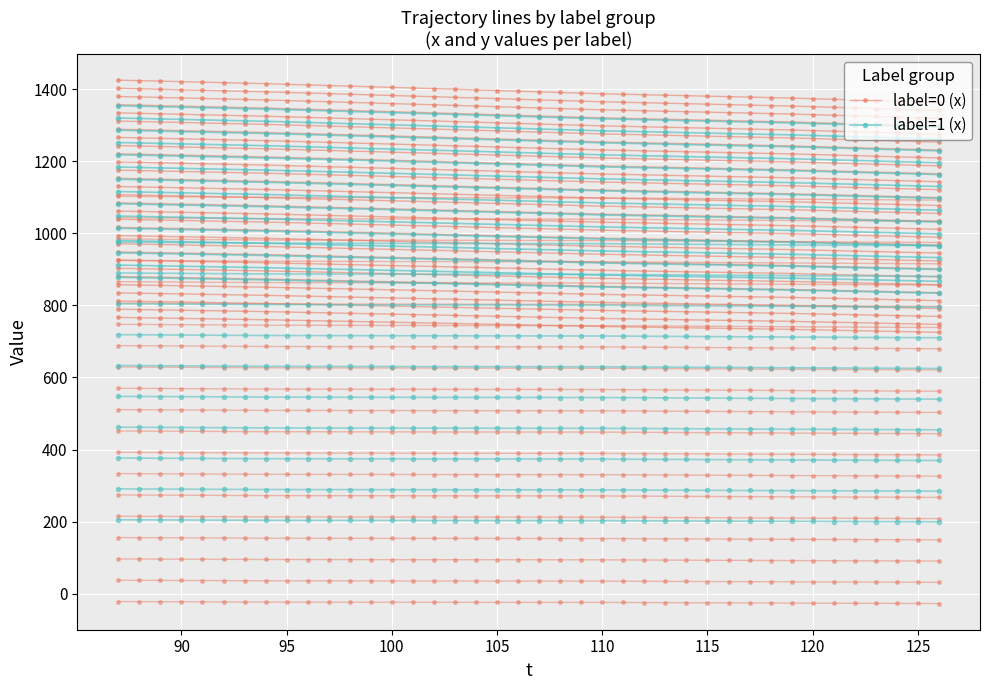

What is the value of the label=0 (x) point at the 26th from the left?

739.6